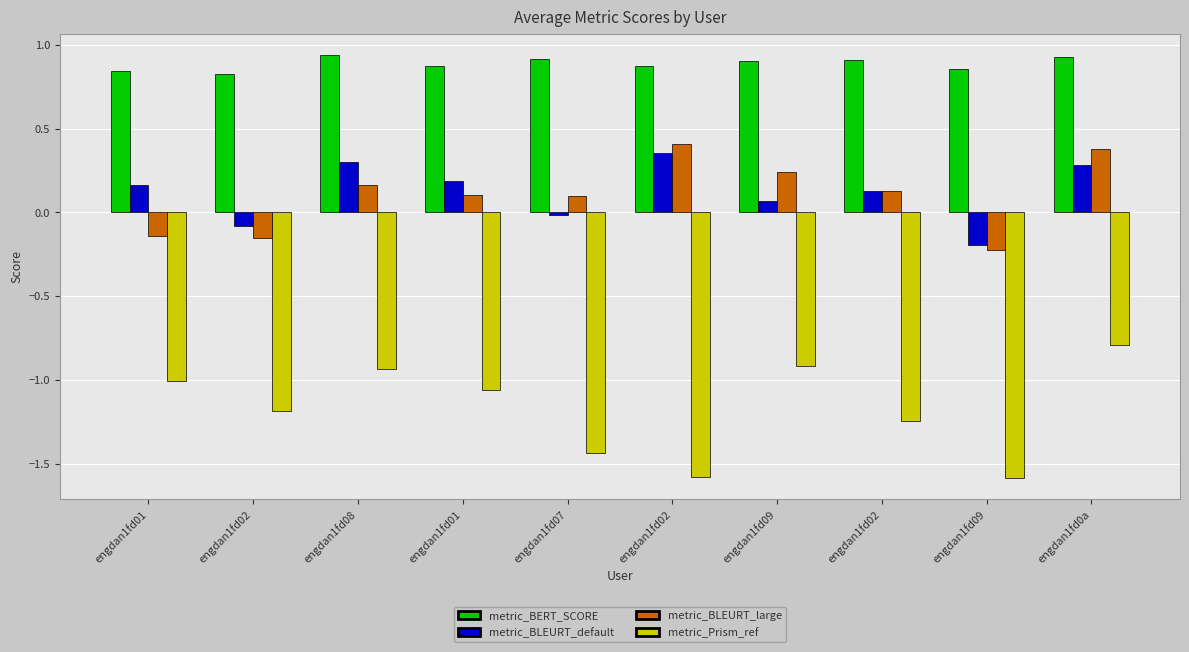

What is the minimum value for metric_BERT_SCORE?

0.8